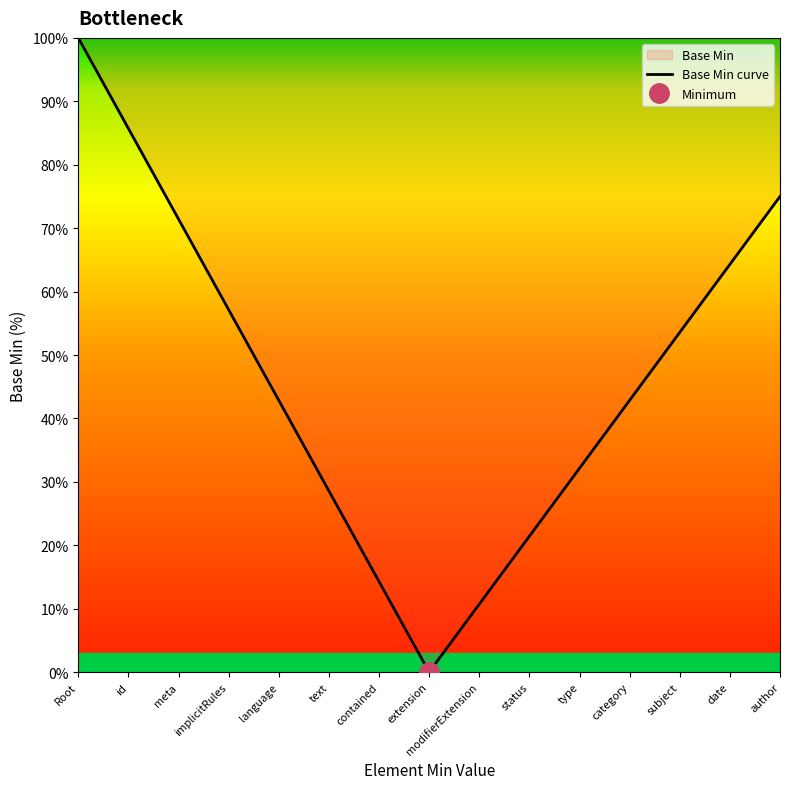

Where does the data first go above 42?

Root